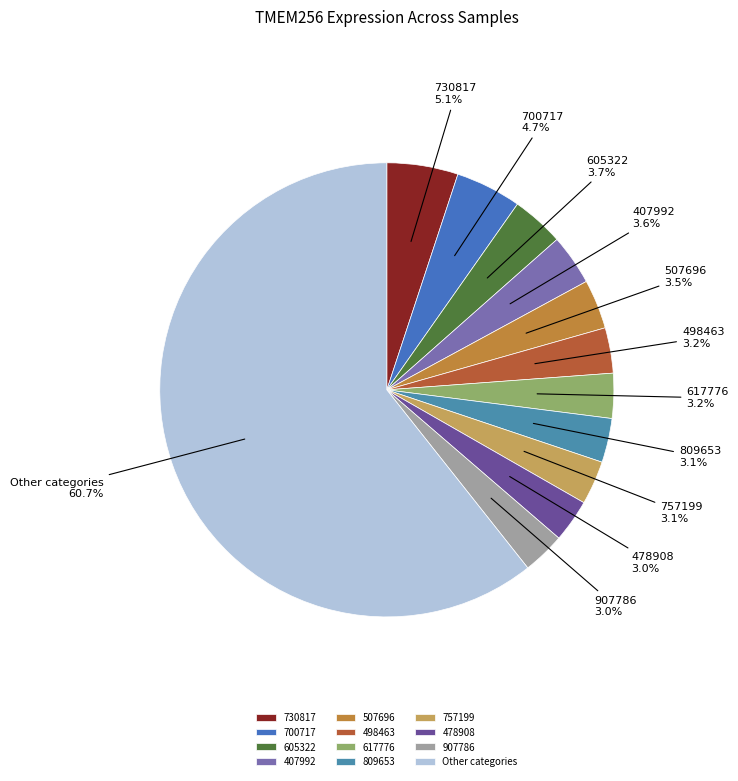

How many slices are in this pie chart?

12